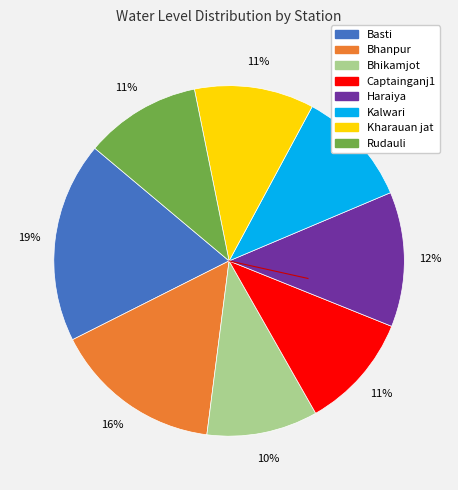

Is the sum of Bhikamjot and Kharauan jat greater than half?

No